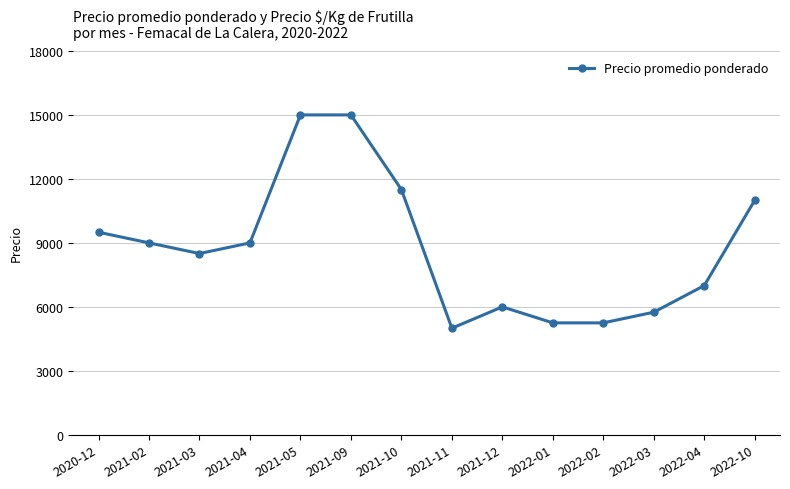

Read the value at 2020-12, to the nearest 100.

9500